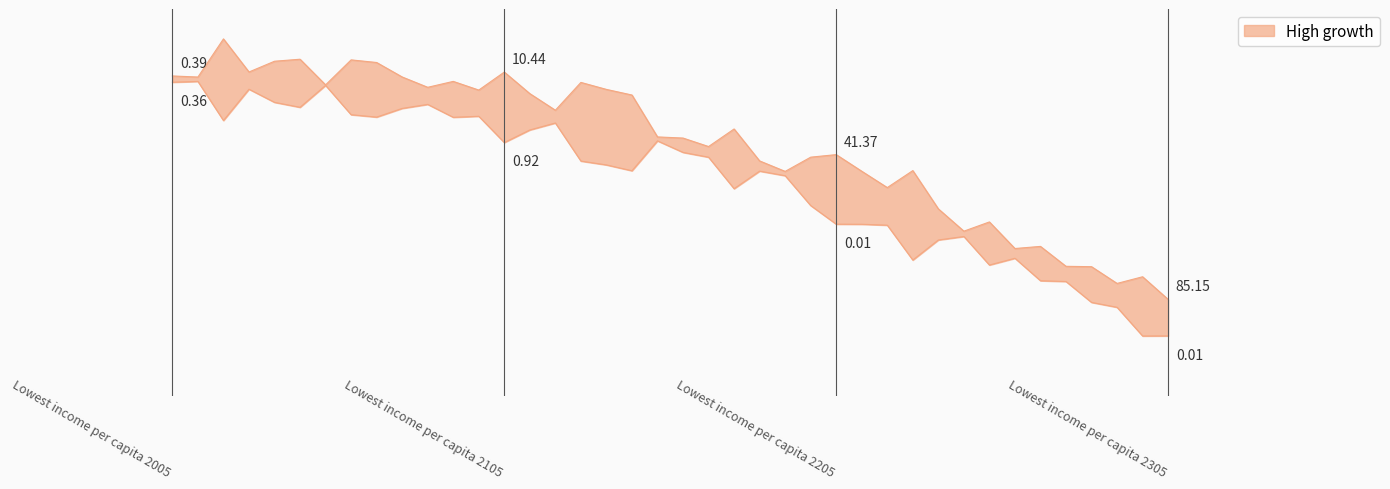

Where is the first local minimum?

1